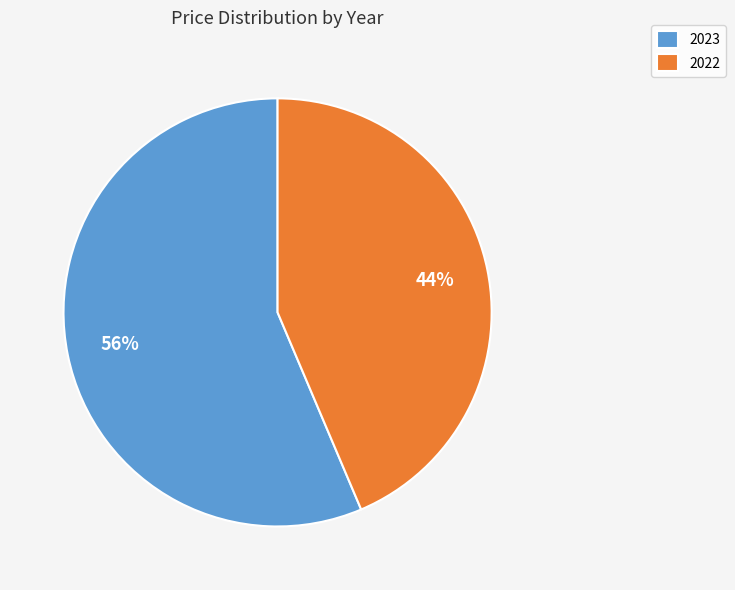

Between 2023 and 2022, which is larger?

2023